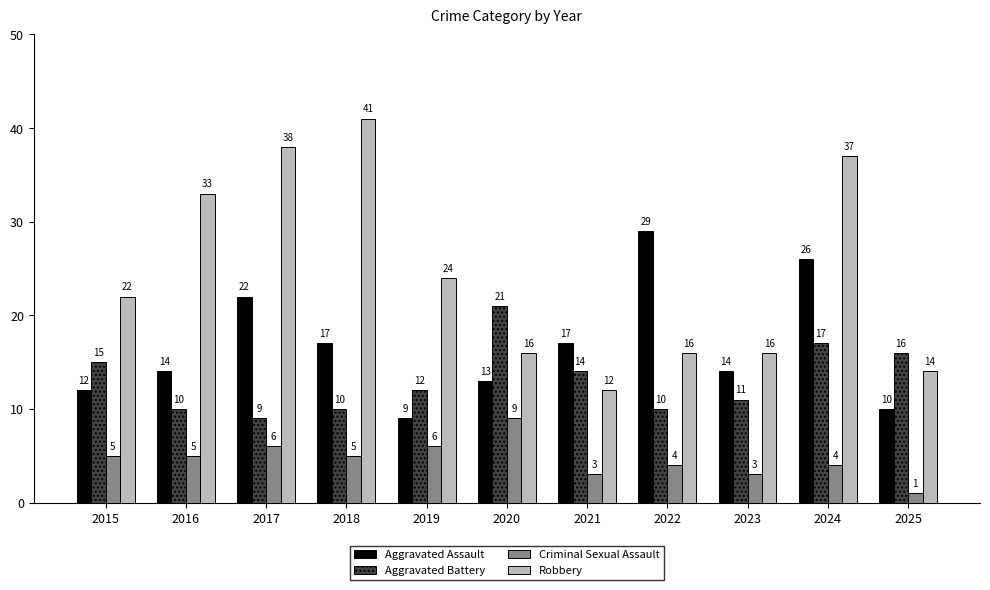

Reading left to right, list all the values displayed in this chart.

Aggravated Assault: 2015=12	2016=14	2017=22	2018=17	2019=9	2020=13	2021=17	2022=29	2023=14	2024=26	2025=10
Aggravated Battery: 2015=15	2016=10	2017=9	2018=10	2019=12	2020=21	2021=14	2022=10	2023=11	2024=17	2025=16
Criminal Sexual Assault: 2015=5	2016=5	2017=6	2018=5	2019=6	2020=9	2021=3	2022=4	2023=3	2024=4	2025=1
Robbery: 2015=22	2016=33	2017=38	2018=41	2019=24	2020=16	2021=12	2022=16	2023=16	2024=37	2025=14